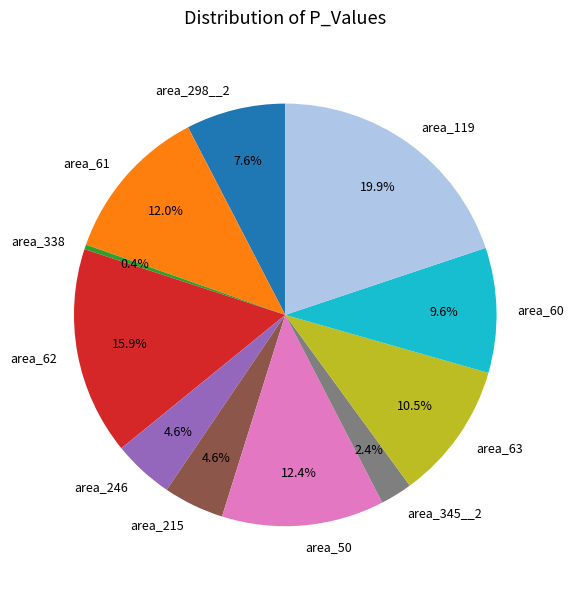

Count the number of slices in the pie.

11